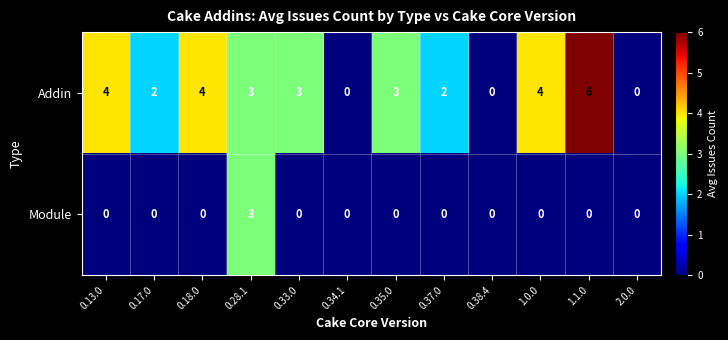

At which category does the chart reach its peak across all series?

1.1.0